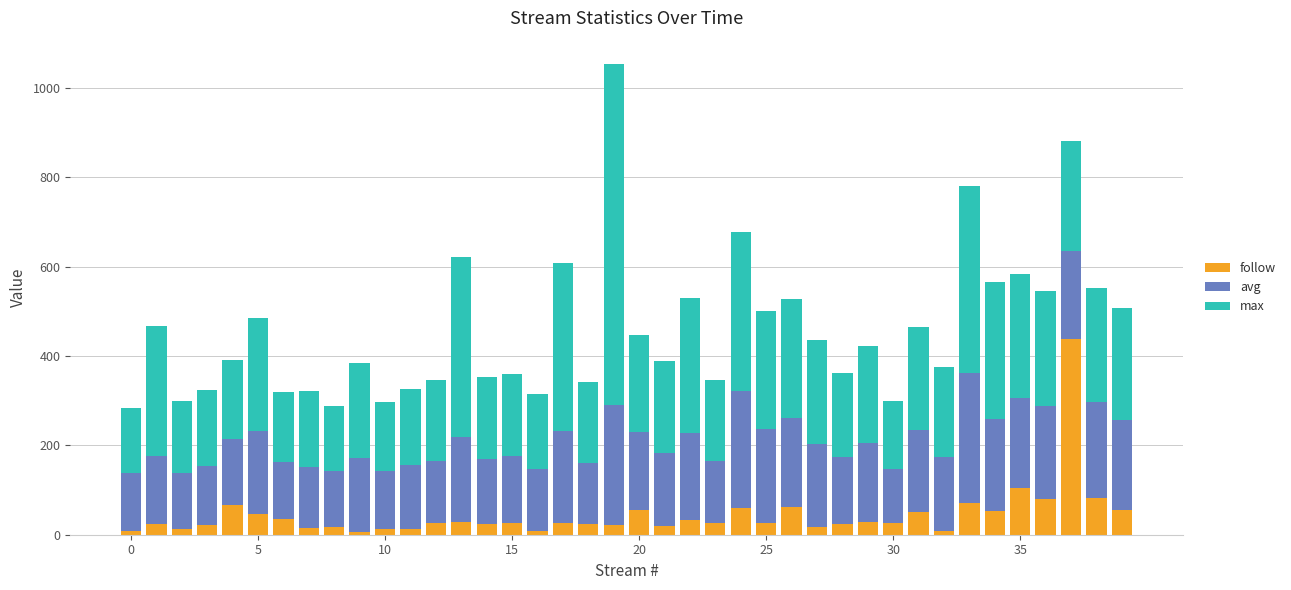

At how many categories does at least one series exceed 700?

1